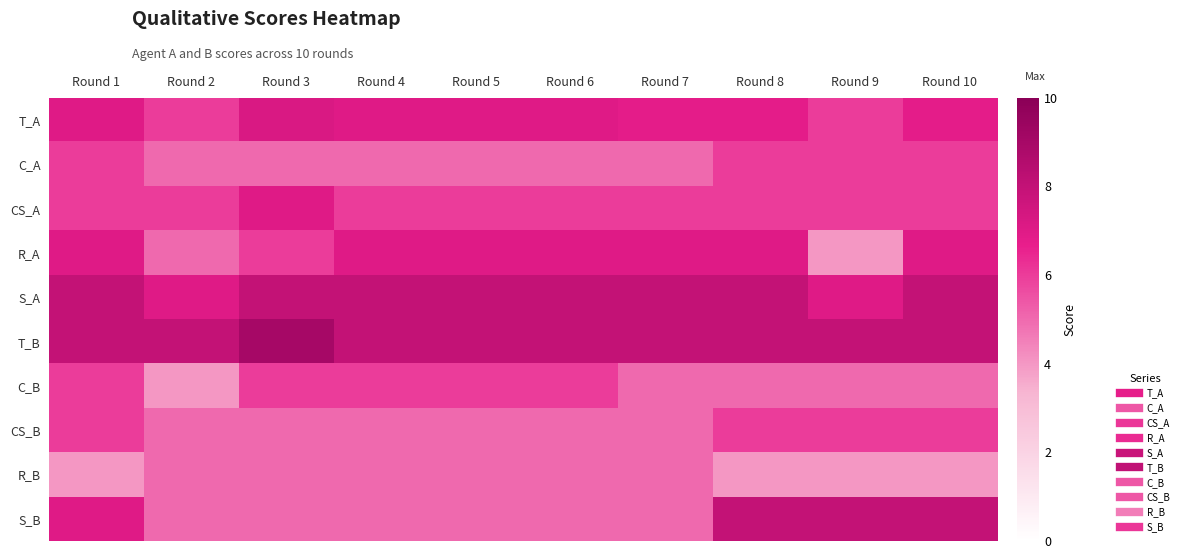

Which series has the largest total across all categories?

T_B